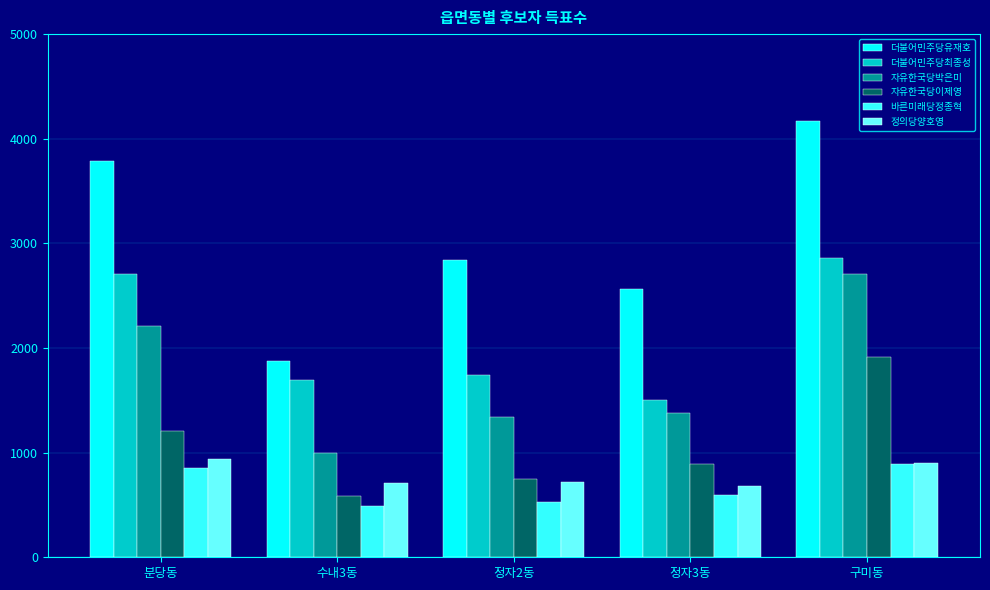

What is the spread (max minus min) of values at 정자2동?

2308